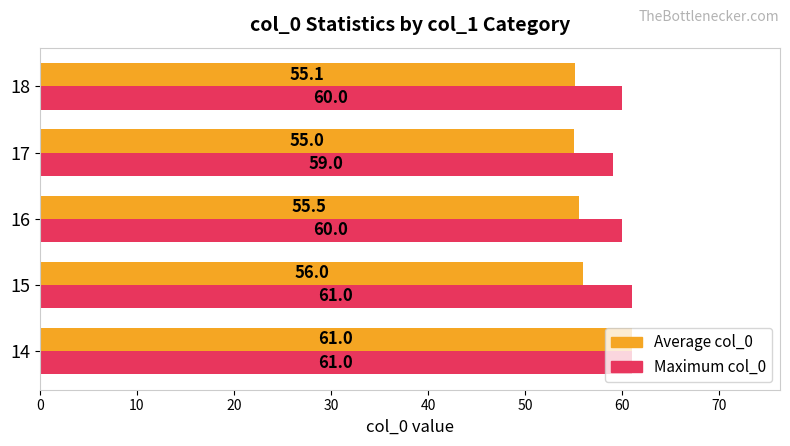

Which series has the largest total across all categories?

Maximum col_0